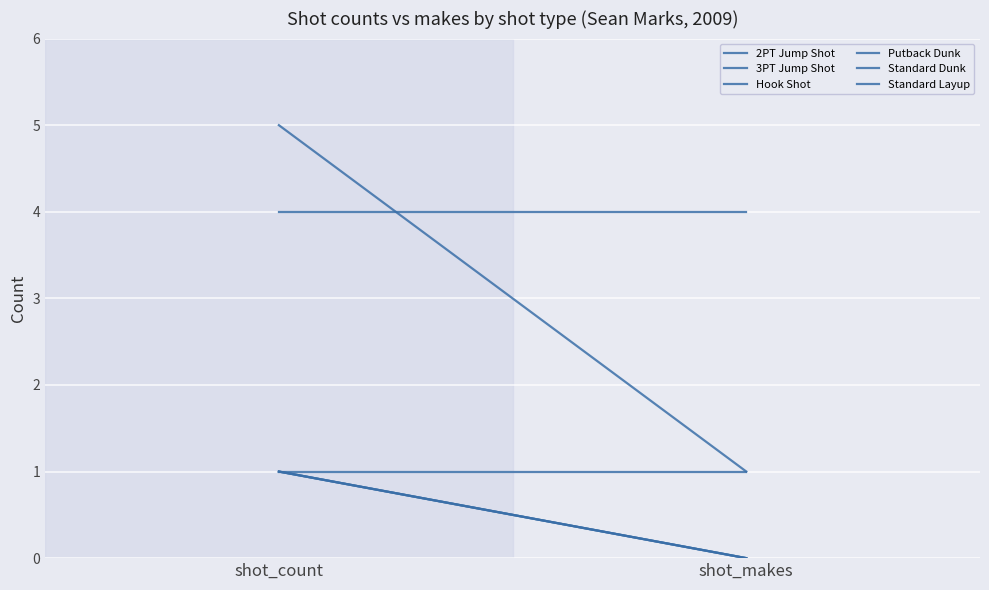

Reading left to right, transcribe all the data shown in this chart.

2PT Jump Shot: shot_count=1	shot_makes=0
3PT Jump Shot: shot_count=1	shot_makes=0
Hook Shot: shot_count=1	shot_makes=0
Putback Dunk: shot_count=1	shot_makes=1
Standard Dunk: shot_count=4	shot_makes=4
Standard Layup: shot_count=5	shot_makes=1